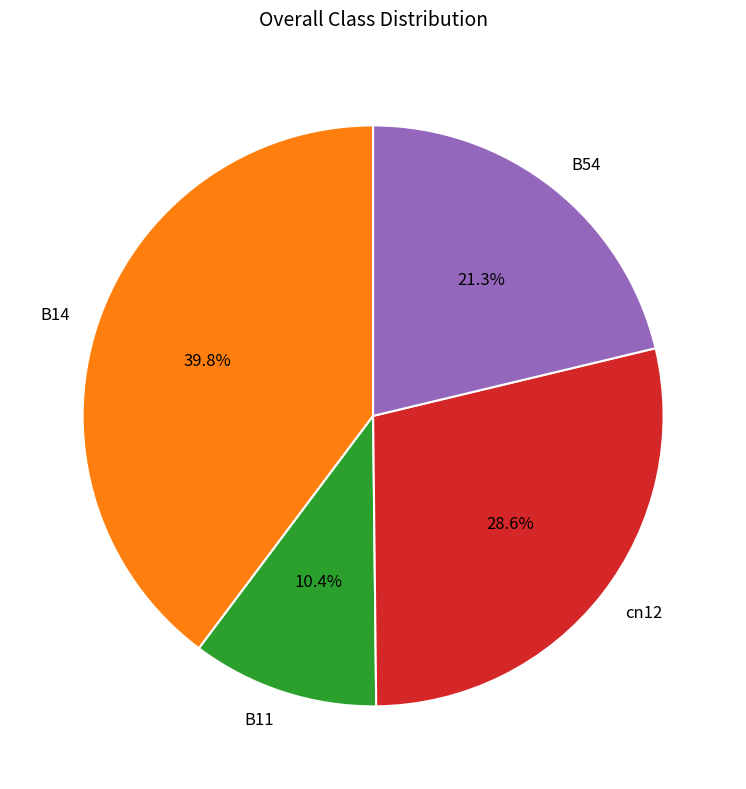

Combined, do B54 and B11 account for over 50%?

No